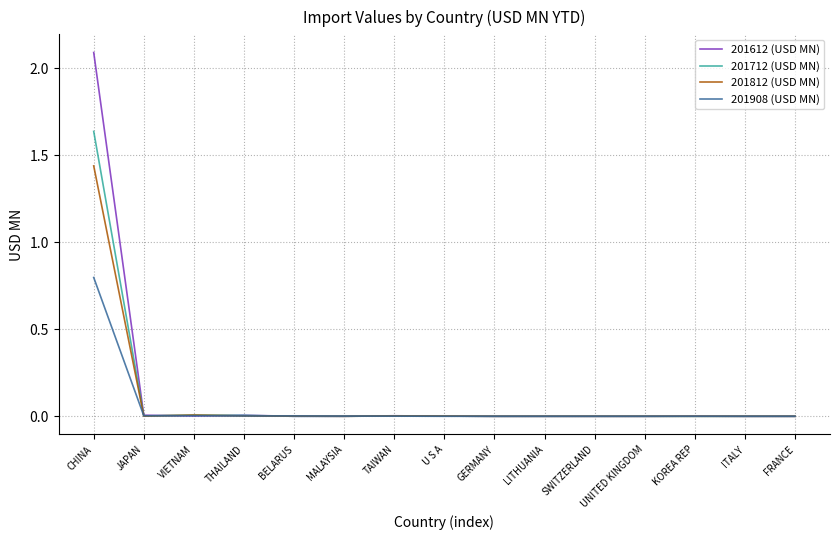

How many categories are shown in the chart?

15